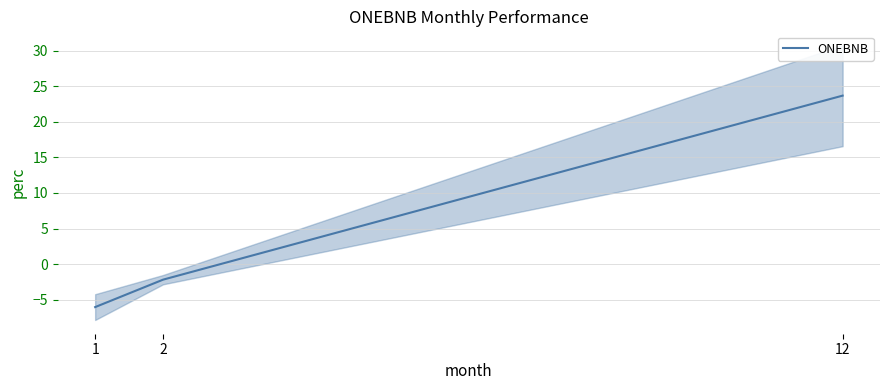

How many values exceed -2?

1